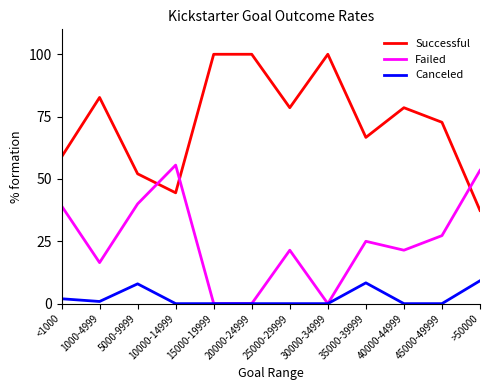

The Canceled series shows -6.1 at 15000-19999. True or false?

False